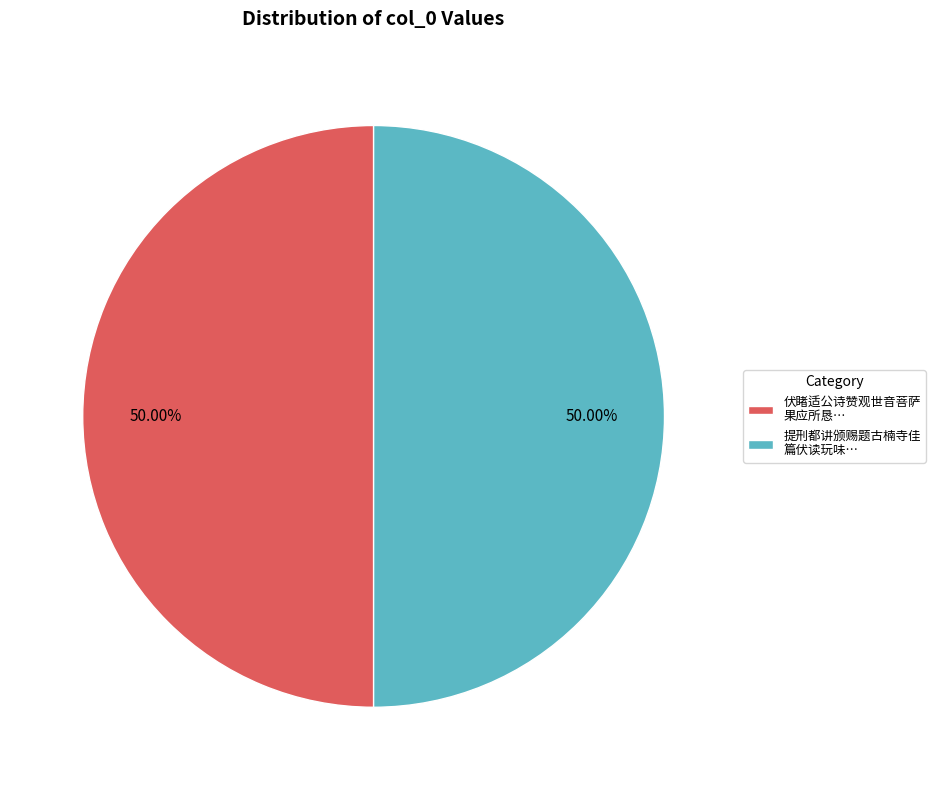

Do 提刑都讲颁赐题古楠寺佳 篇伏读玩味… and 伏睹适公诗赞观世音菩萨 果应所恳… together represent more than half of the pie?

Yes